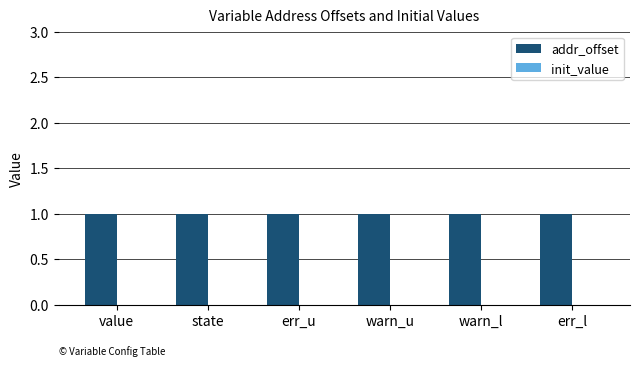

At which category does the chart reach its minimum across all series?

value